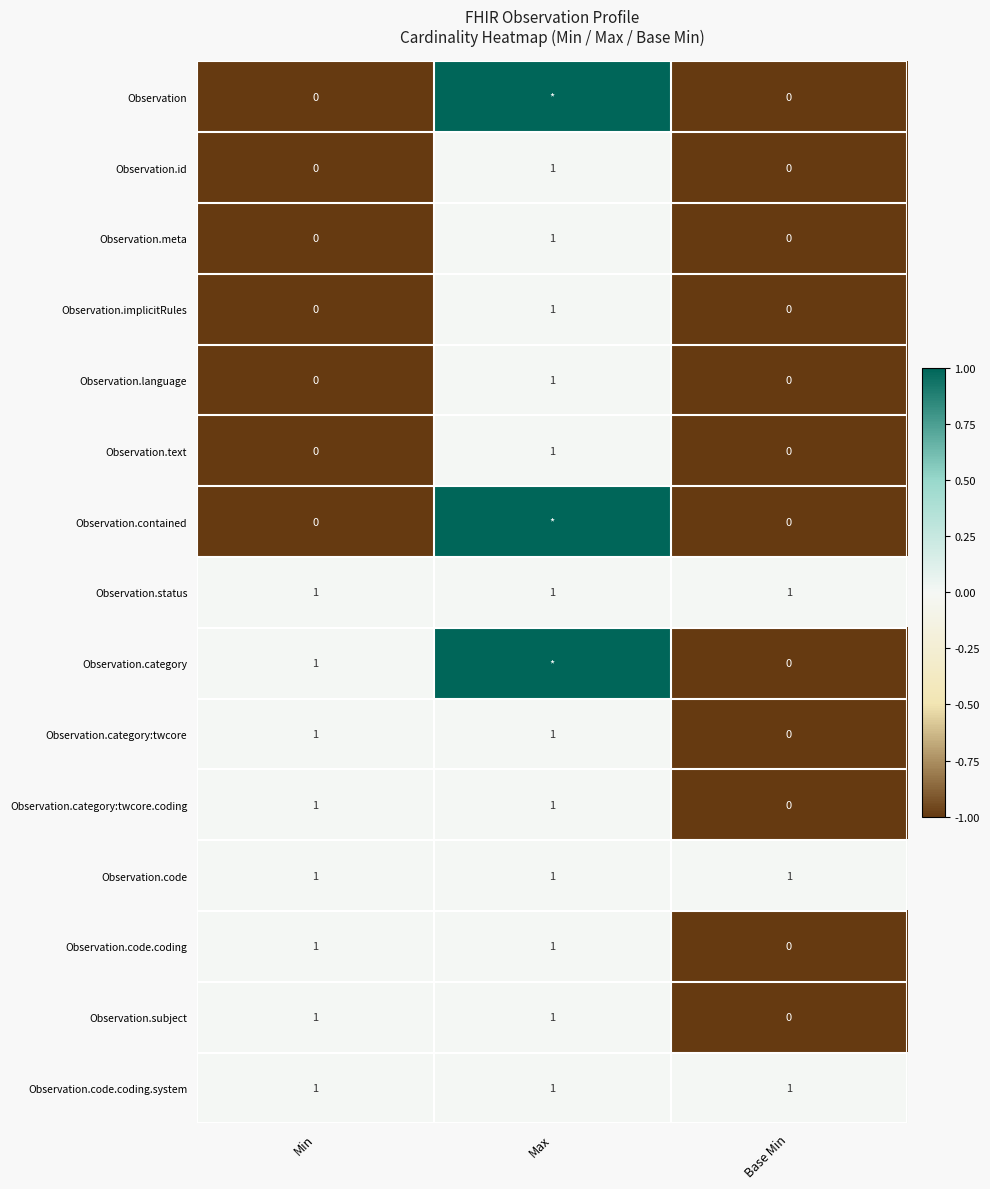

What is the total value across all series at Min?

8